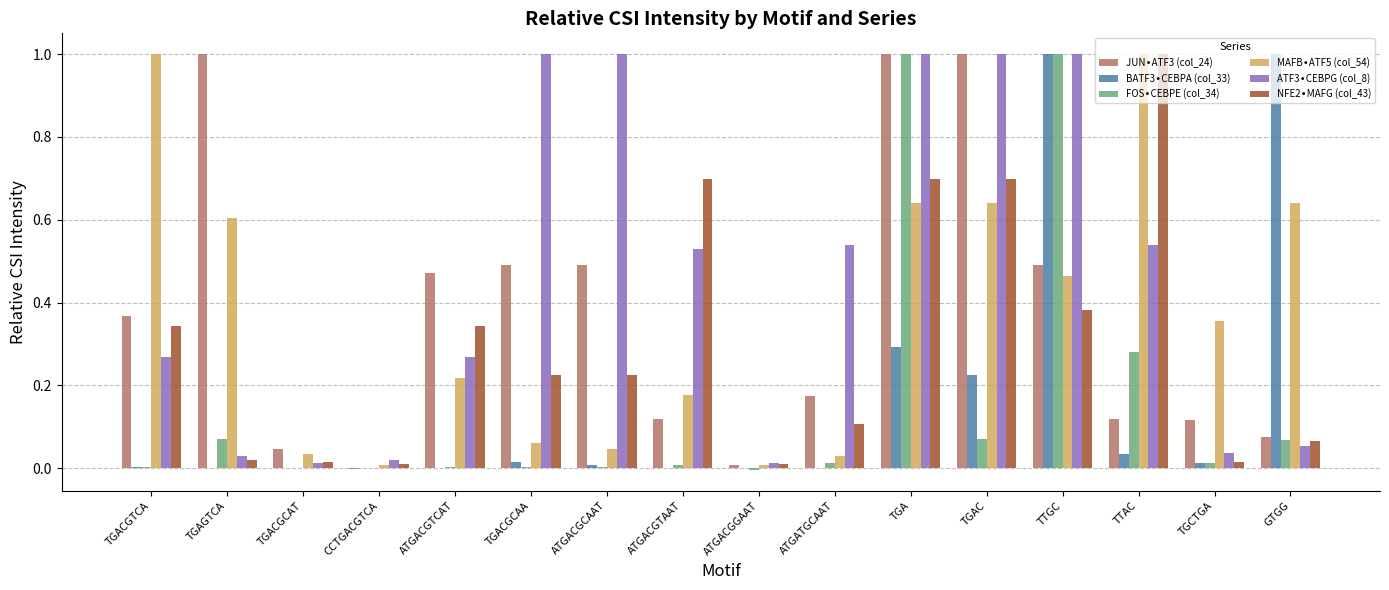

What is the total value across all series at TGA?

4.6